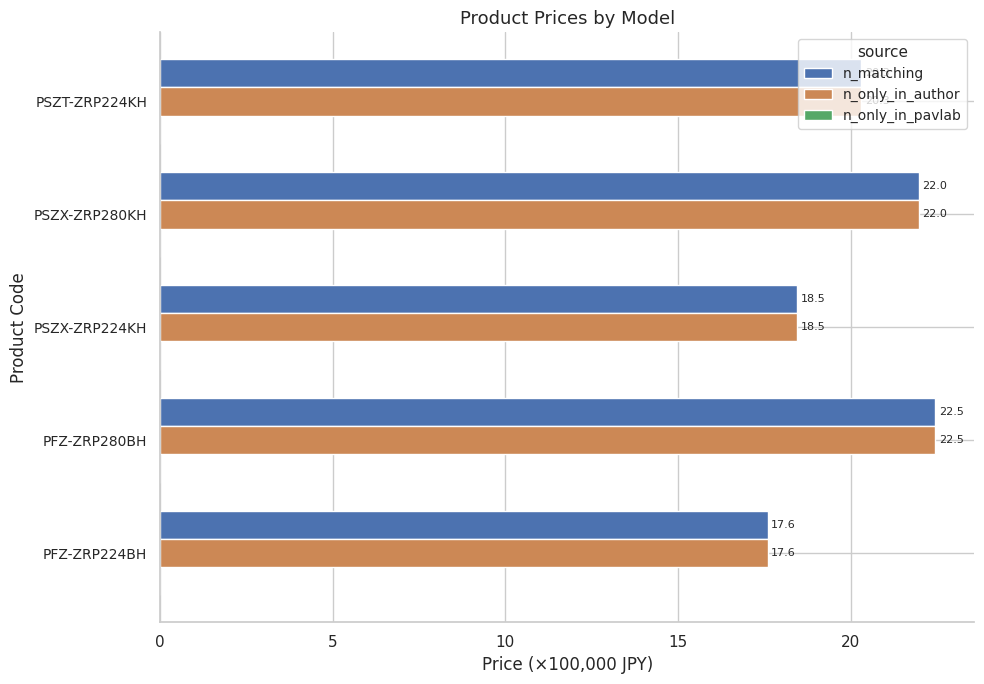

At which category does the chart reach its minimum across all series?

PFZ-ZRP224BH